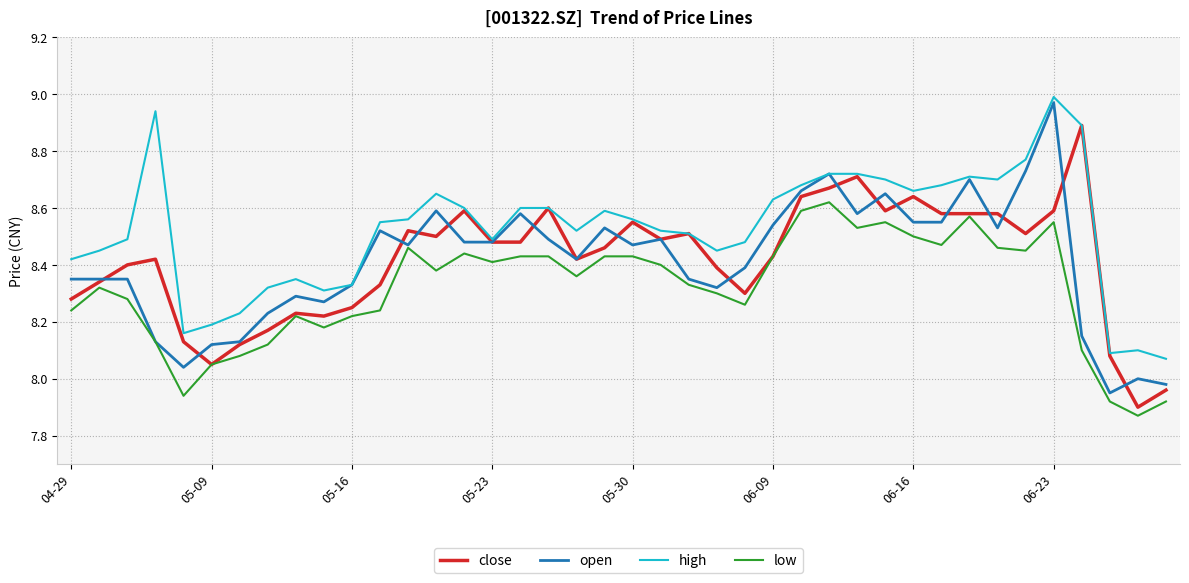

What are all the series names shown in the legend?

close, open, high, low